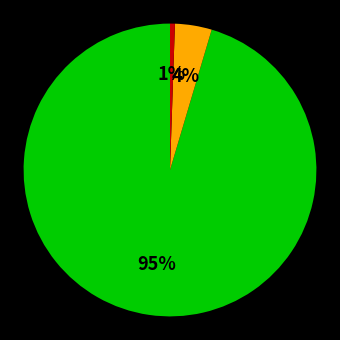

To the nearest percent, what is the average slice percentage?

33%